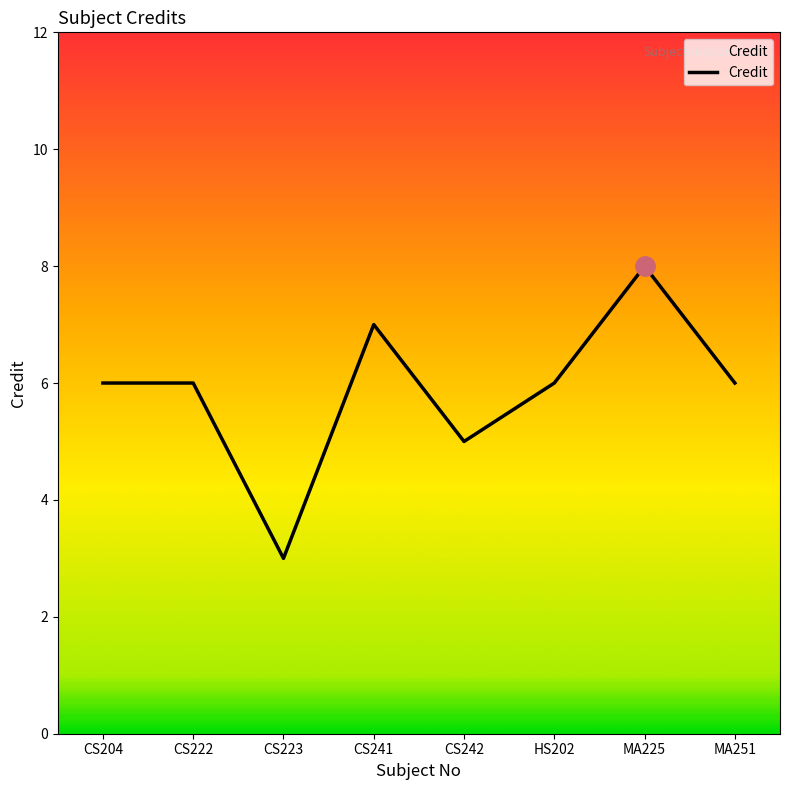

What position from the left is CS242?

5